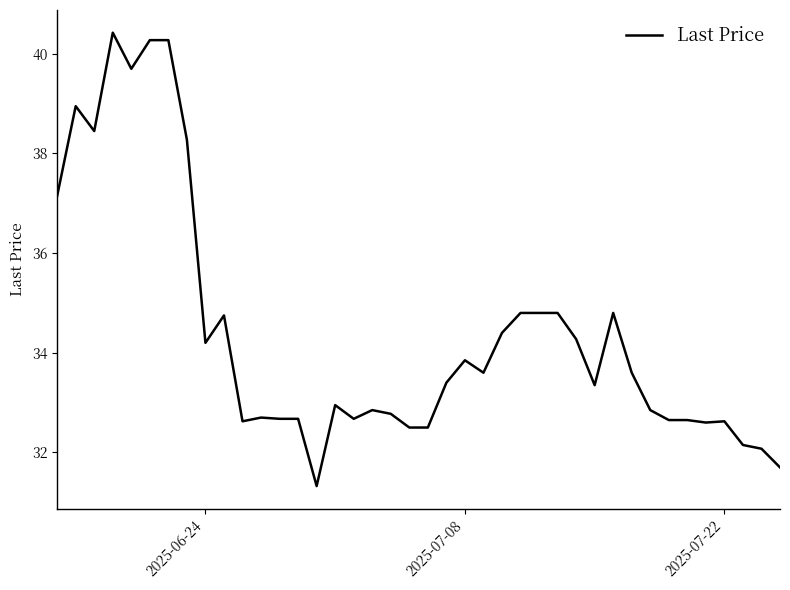

What is the maximum value shown in the chart?

40.4